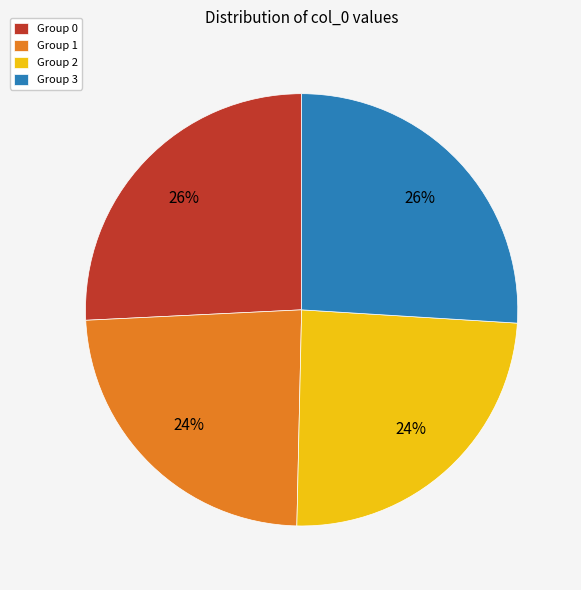

Is there a majority slice in this chart?

No